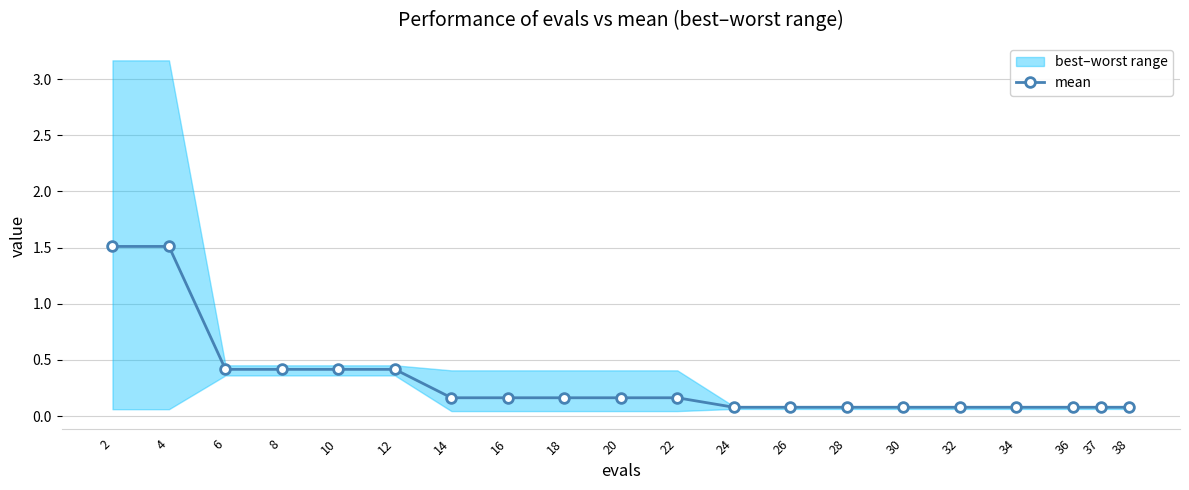

Does the chart display data point markers on the line(s)?

Yes